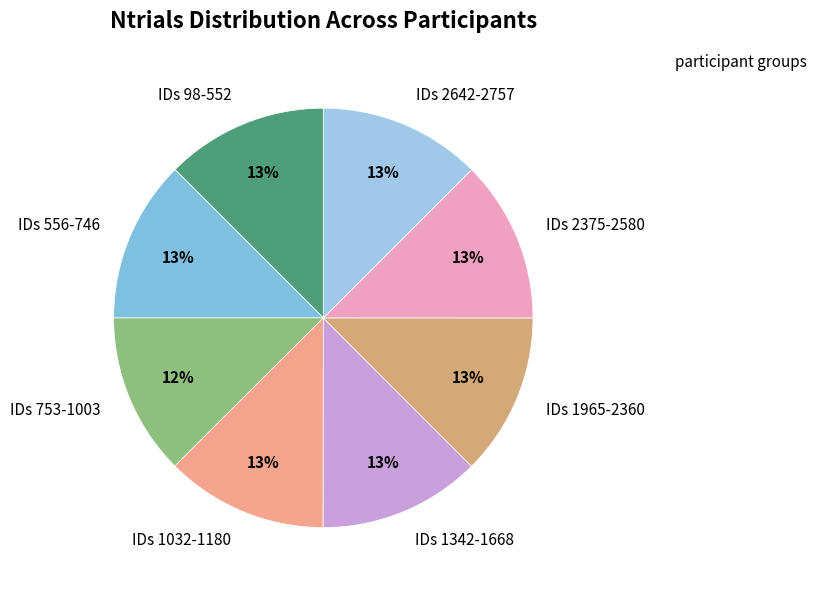

To the nearest percent, what portion does IDs 98-552 represent?

13%